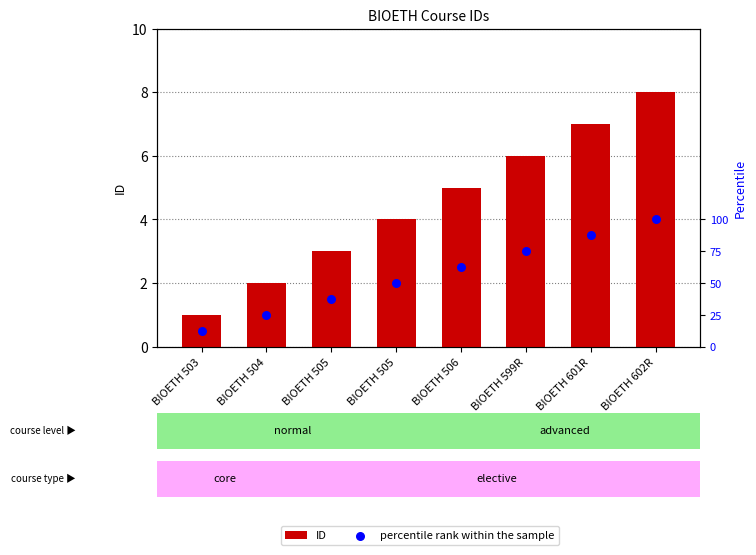

At which category is the sum across all series the highest?

BIOETH 602R